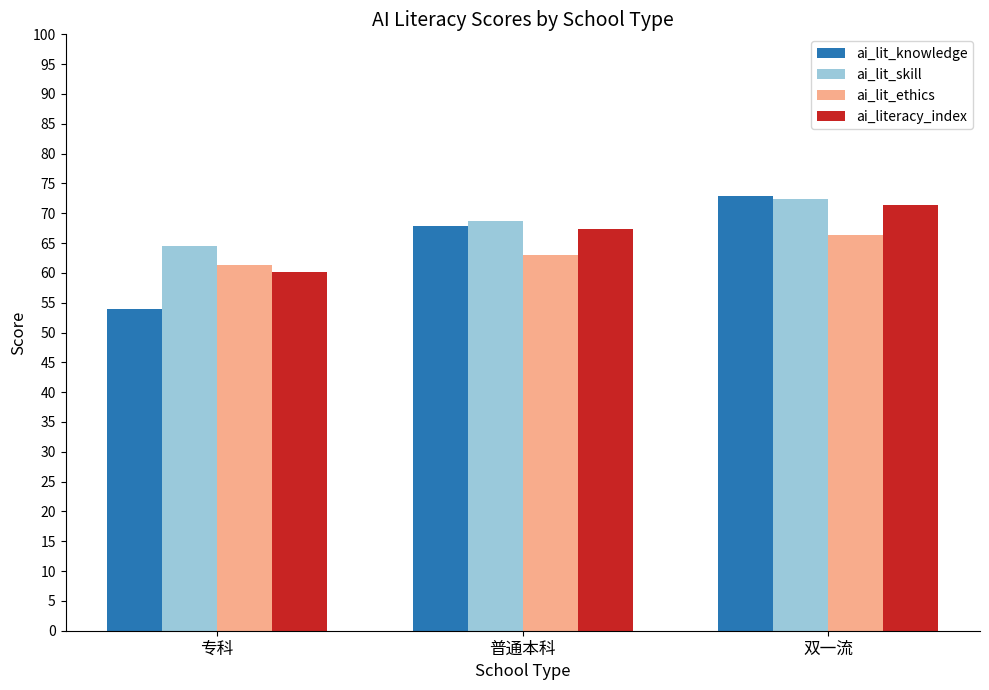

At which label does ai_lit_skill first exceed 68?

普通本科